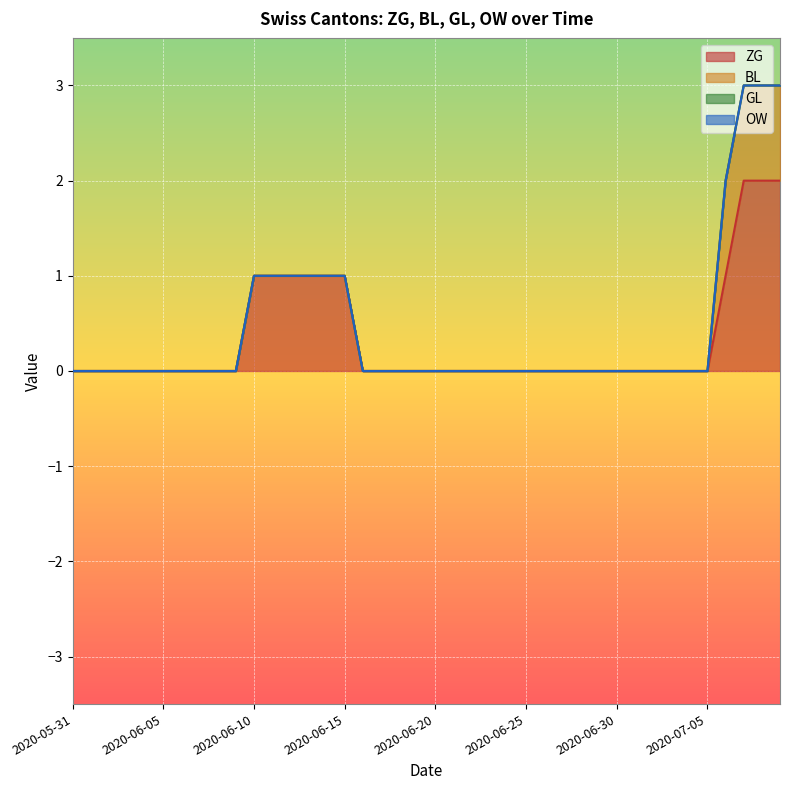

Between 2020-06-10 and 2020-06-20, which is larger?

2020-06-10